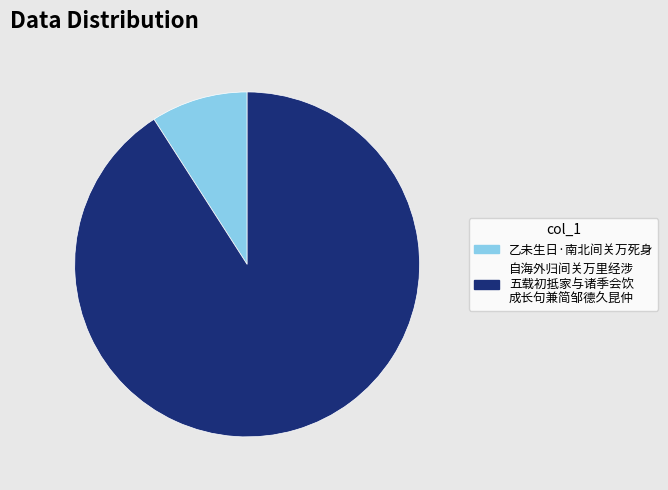

Is there any slice that represents more than half of the pie?

Yes